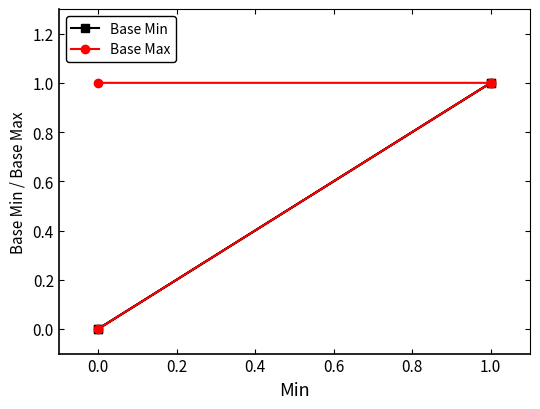

How many values in Base Max are above zero?

3